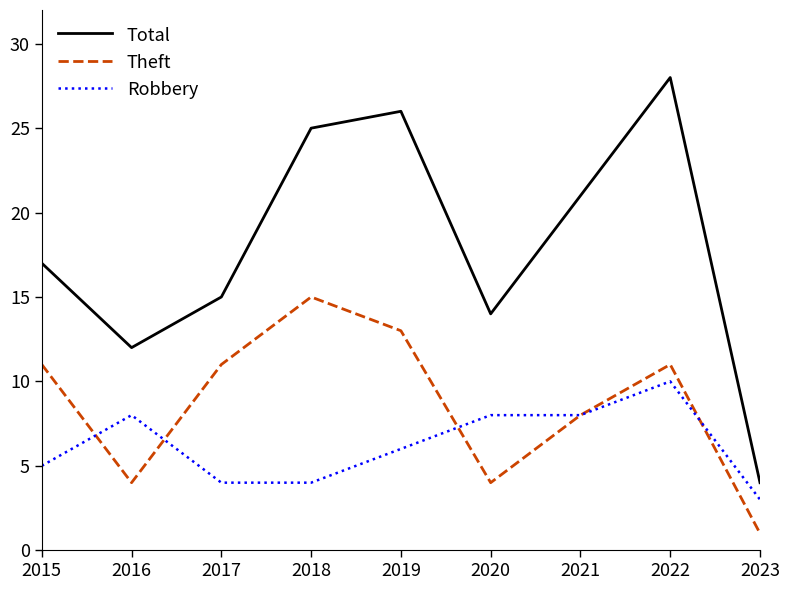

Which category has the highest value across all series?

2022